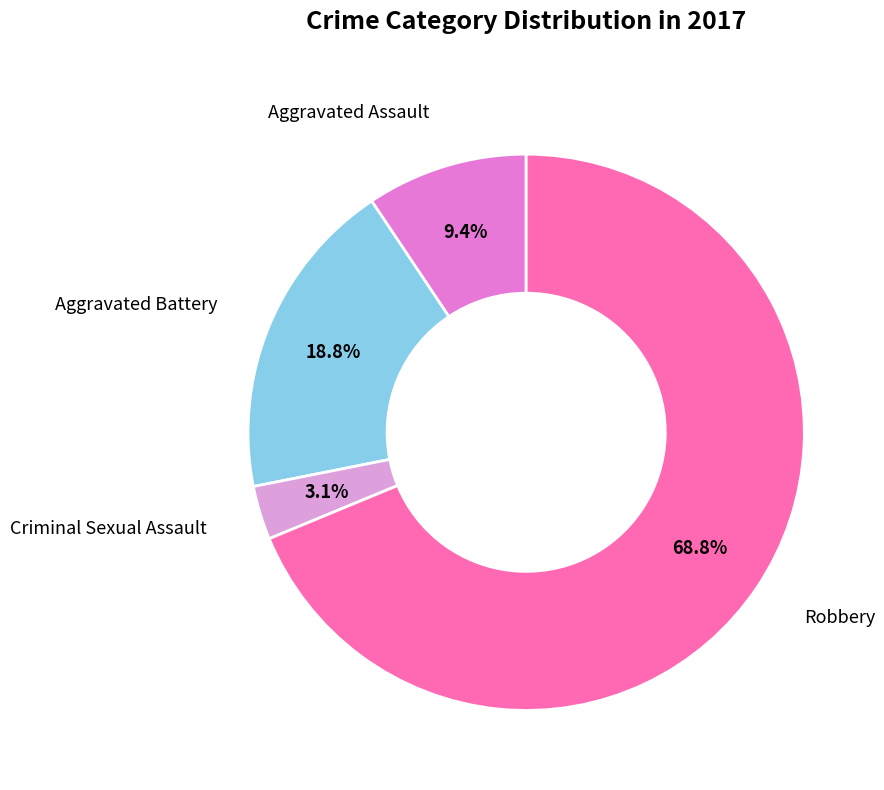

Is there any slice that represents more than half of the pie?

Yes